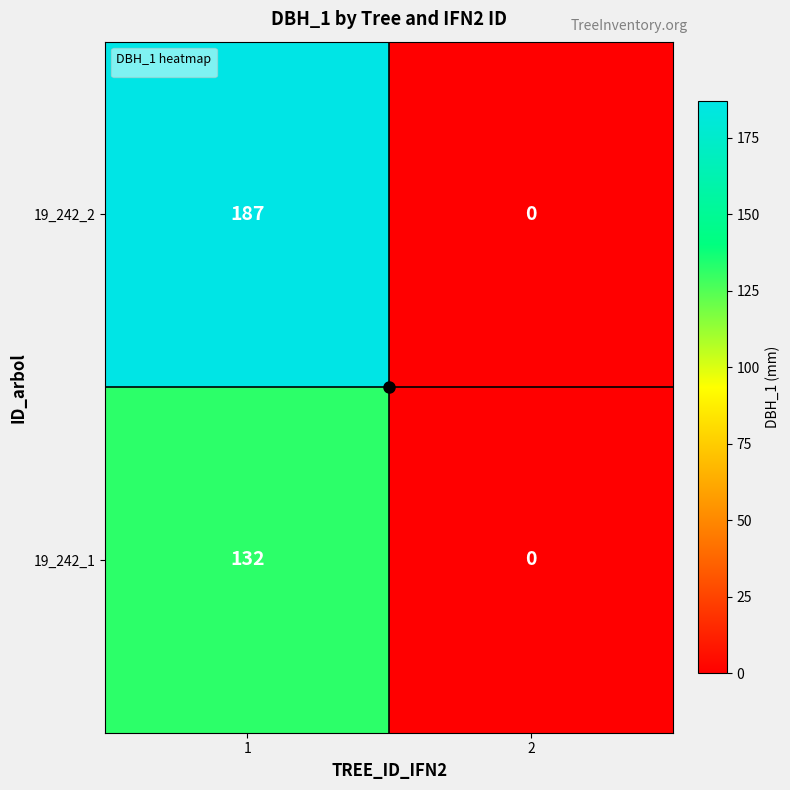

Reading left to right, extract all data points from this chart.

19_242_1: 132	0
19_242_2: 187	0